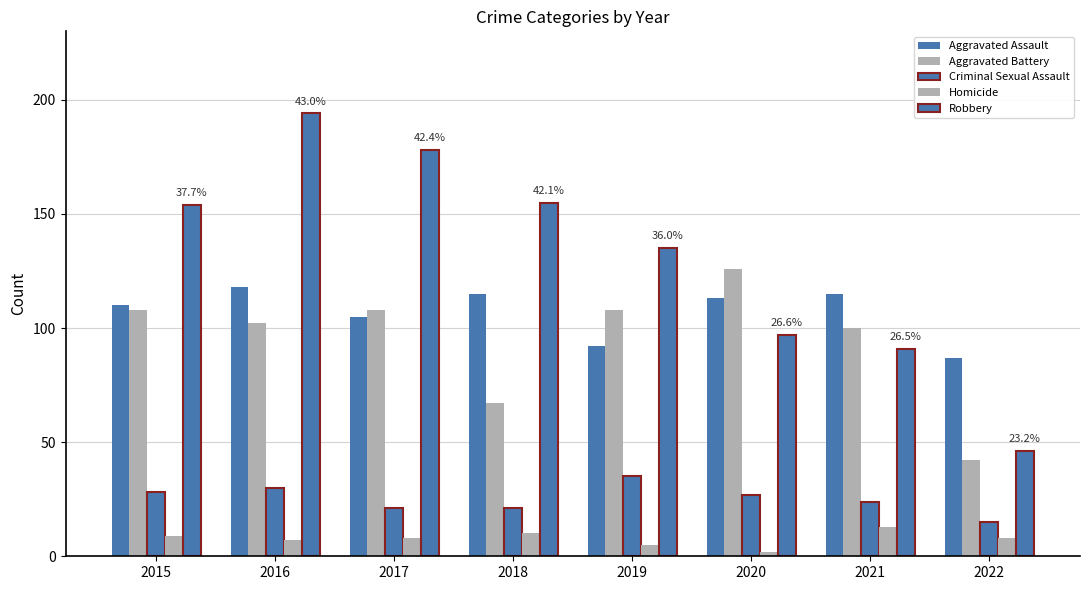

Rank the series by their maximum value, from highest to lowest.

Robbery, Aggravated Battery, Aggravated Assault, Criminal Sexual Assault, Homicide